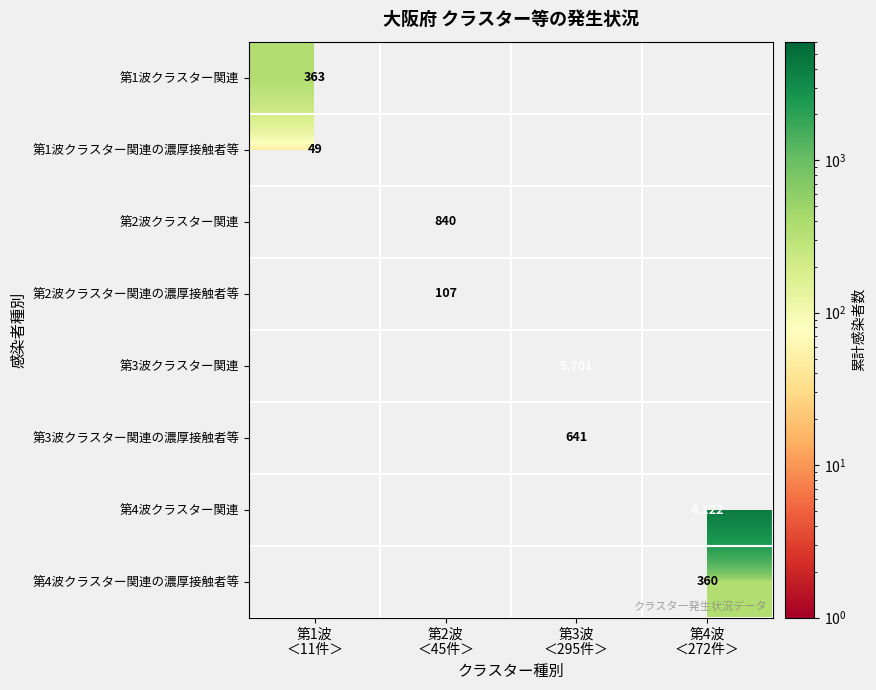

Which label corresponds to the largest value in the chart?

第3波
＜295件＞